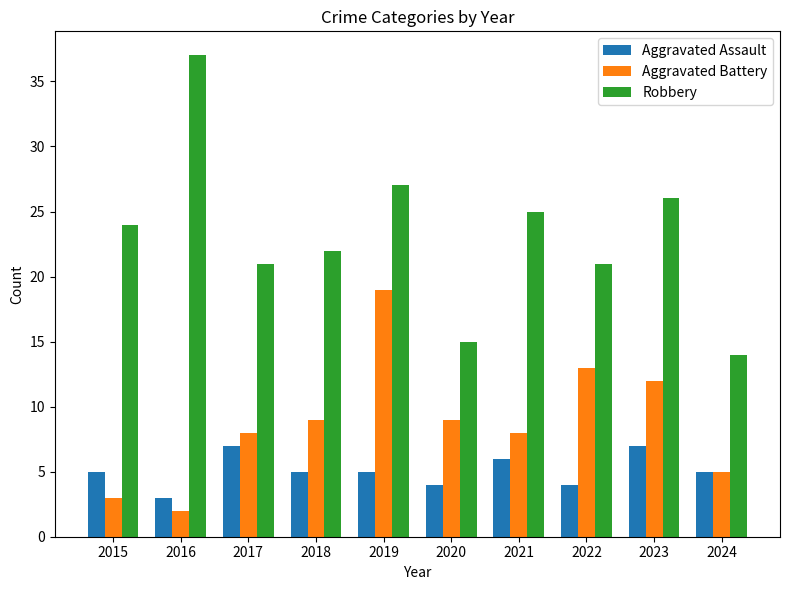

What is the difference between the highest and lowest values at 2017?

14